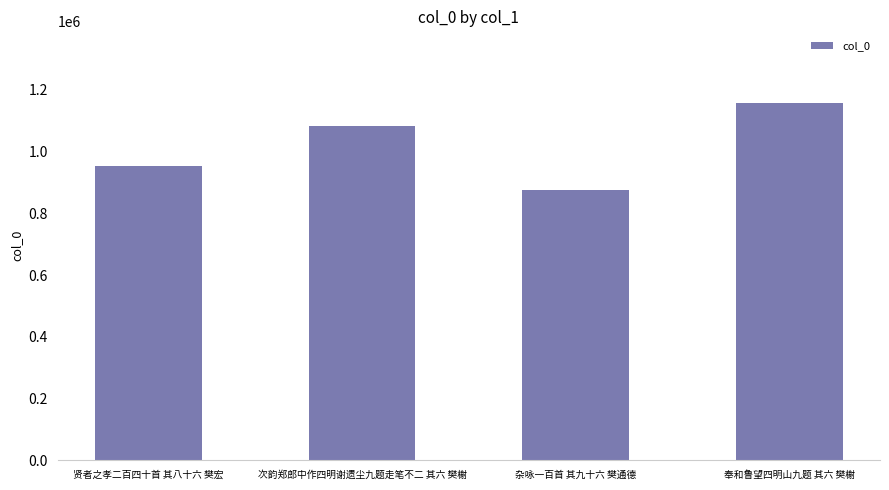

Approximately how many times larger is the value at 杂咏一百首 其九十六 樊通德 compared to 贤者之孝二百四十首 其八十六 樊宏?

0.9